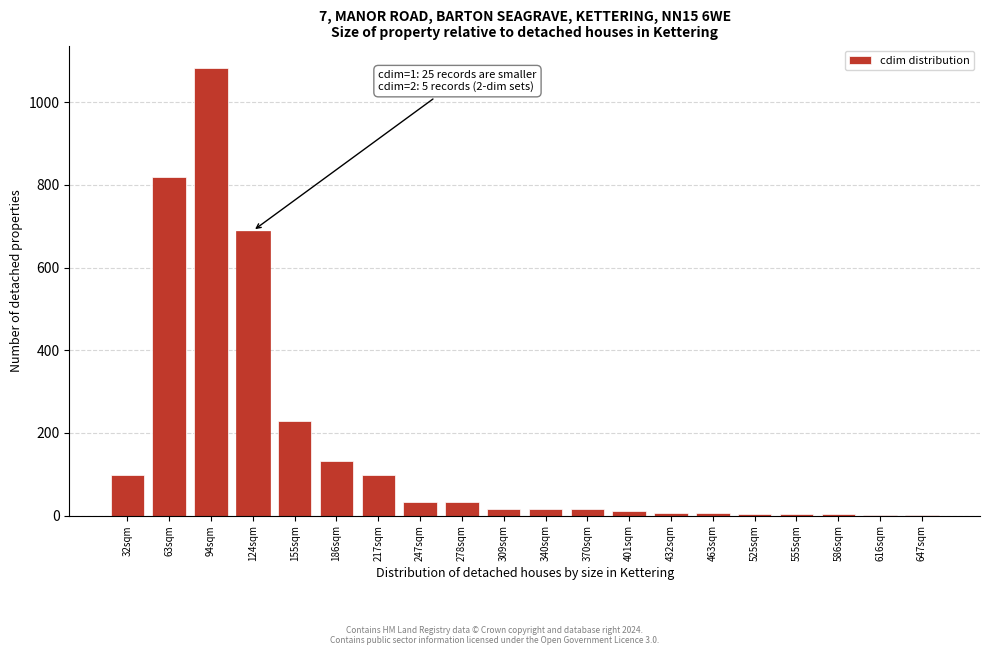

What is the sum of all values?

3300